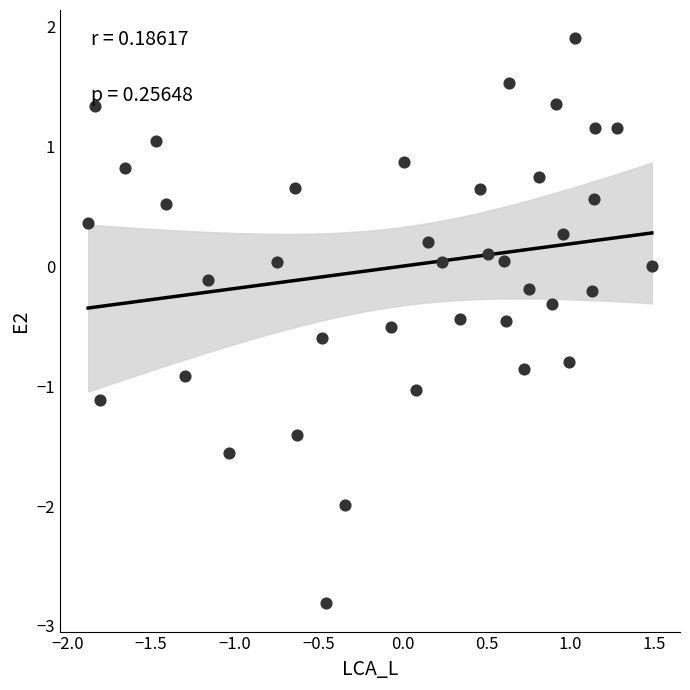

What is the range of X values (max minus min)?

3.4